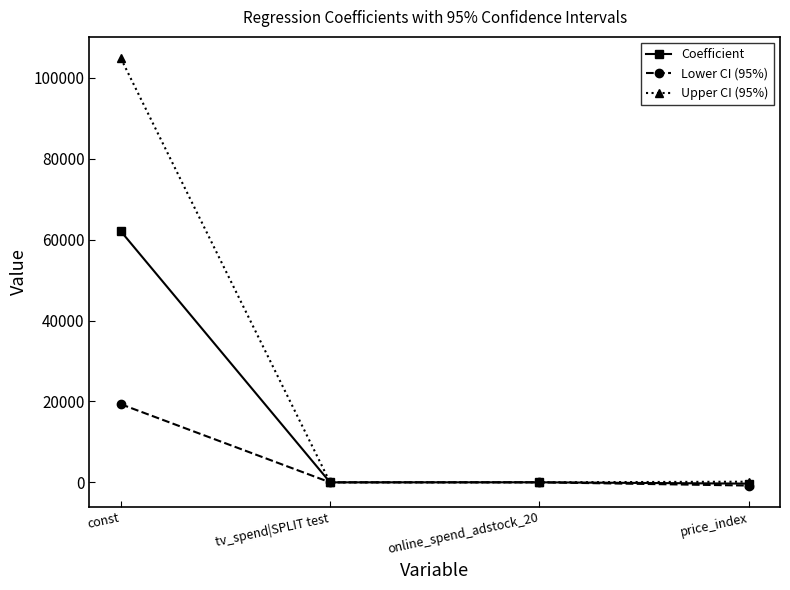

True or false: Lower CI (95%) has more than 2 interior local peaks.

False